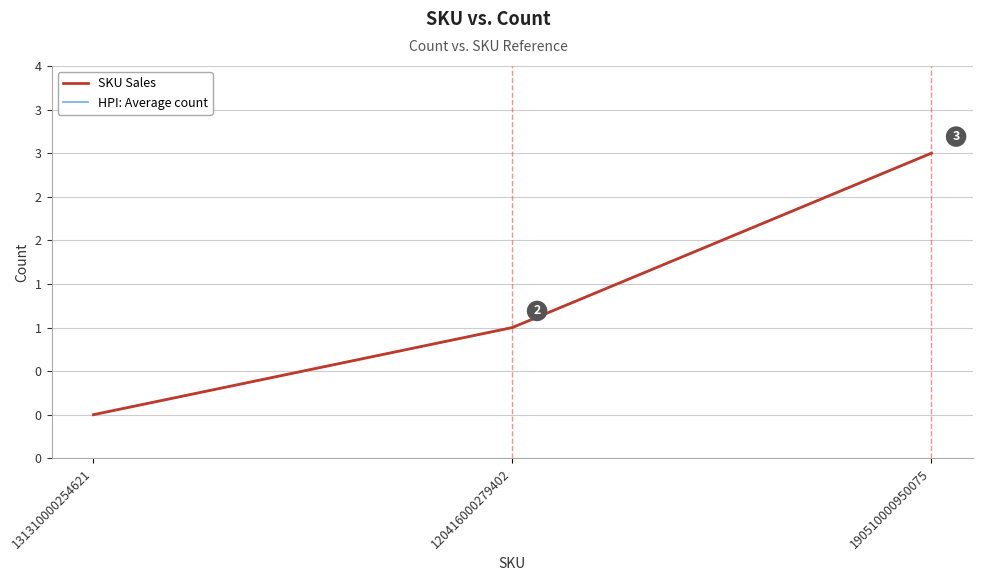

Does the chart display data point markers on the line(s)?

No